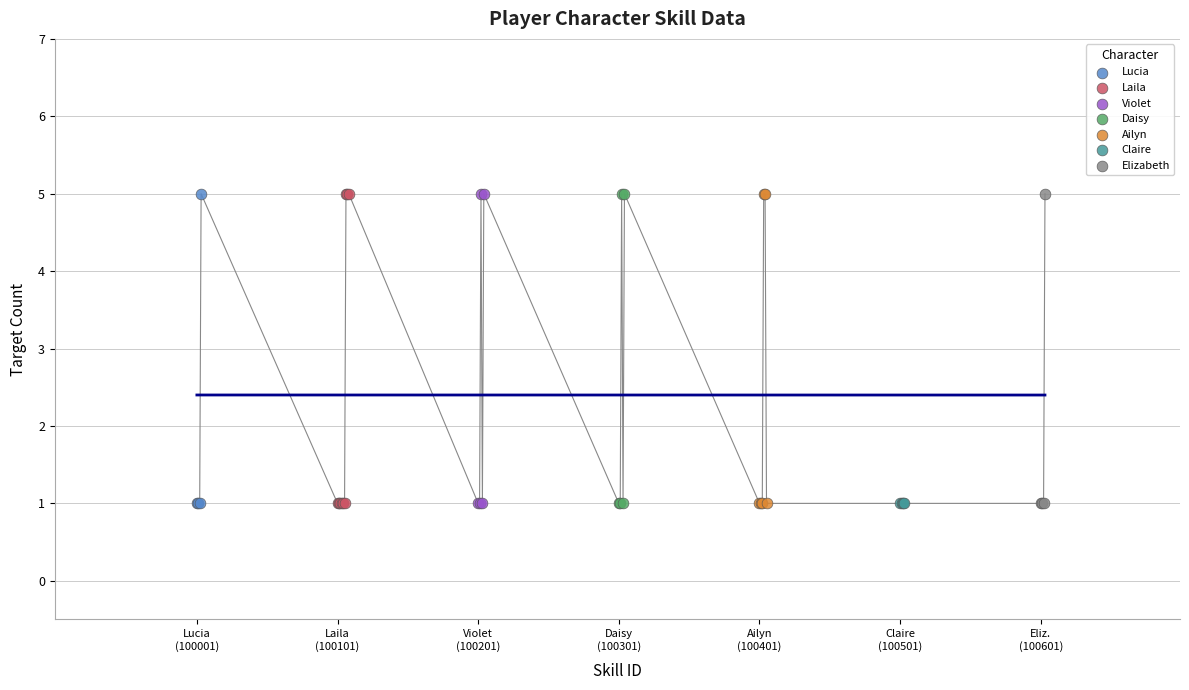

What are all the series names shown in the legend?

Lucia, Laila, Violet, Daisy, Ailyn, Claire, Elizabeth